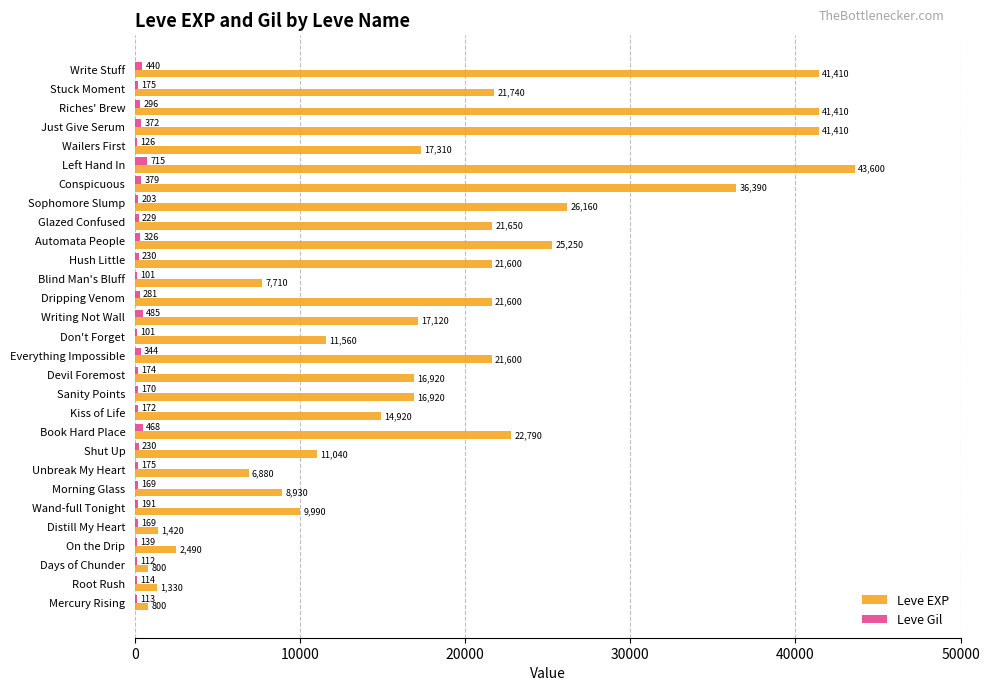

What is the maximum value shown in the chart?

43600